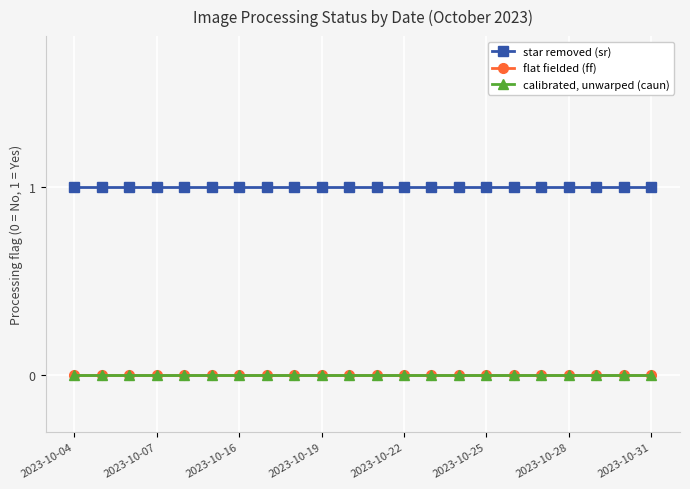

Does the chart display data point markers on the line(s)?

Yes